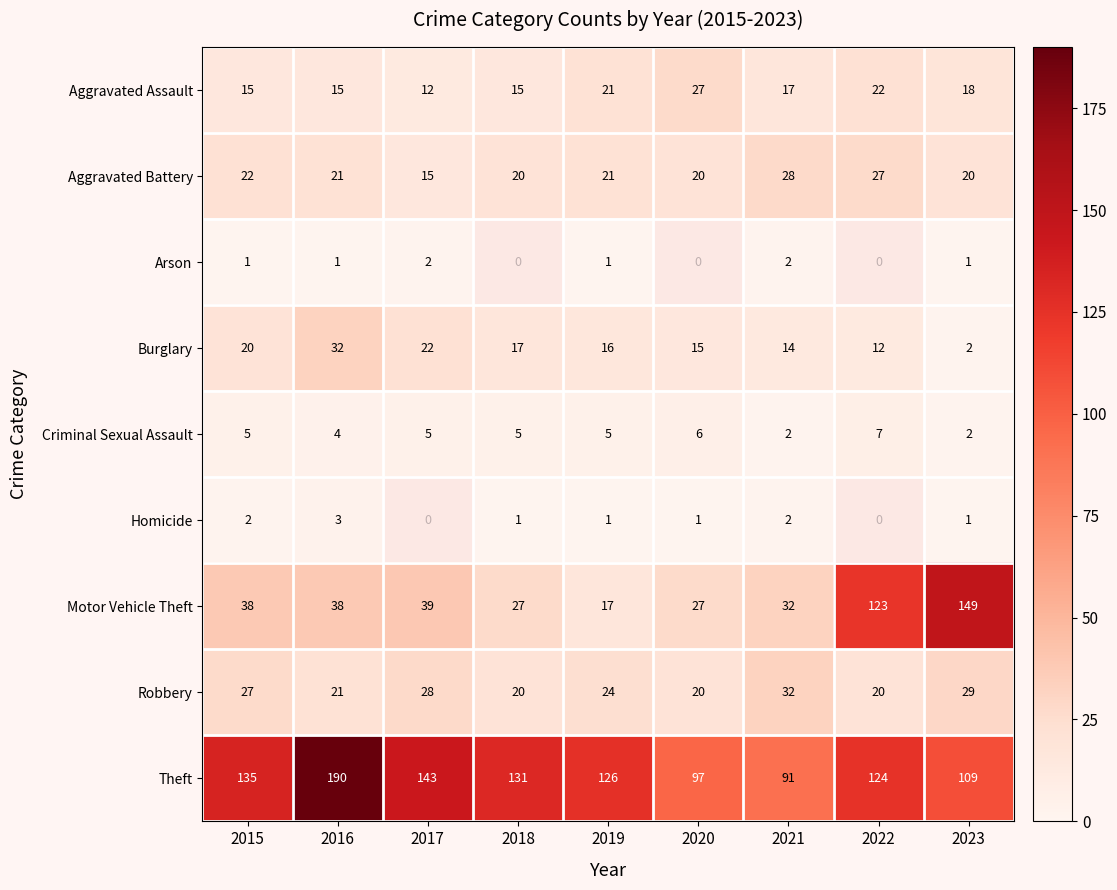

At how many categories does at least one series exceed 106?

7